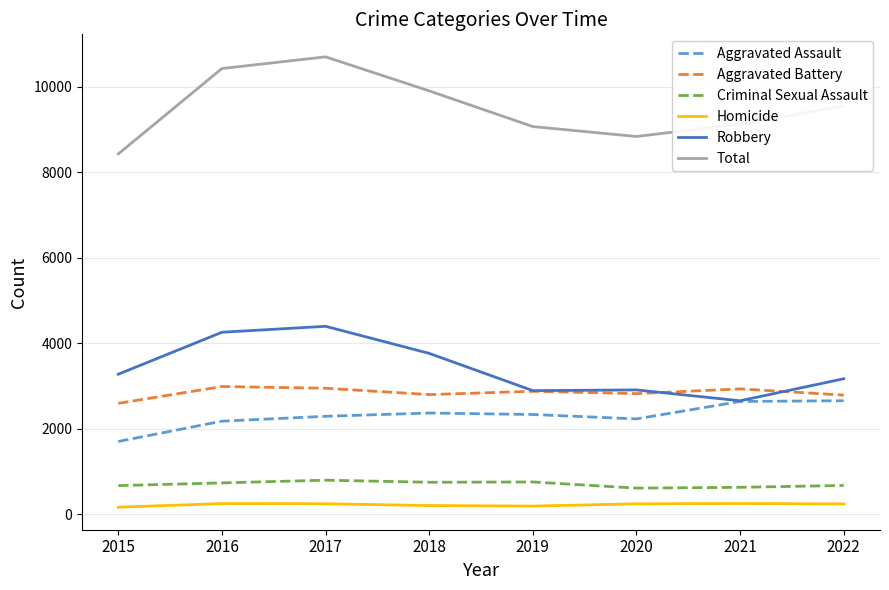

True or false: Total and Aggravated Battery intersect in this chart.

False